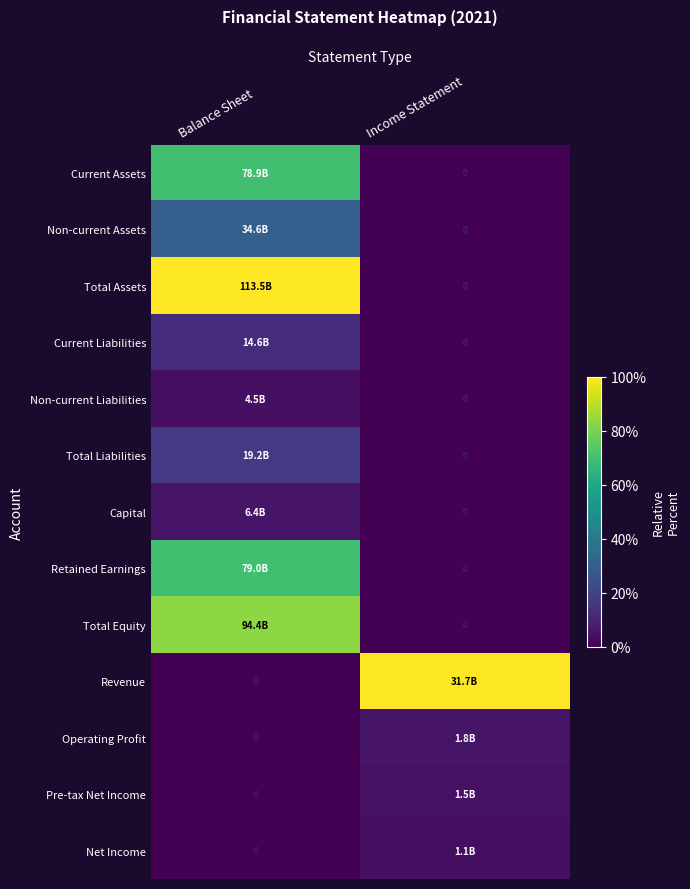

At which category does the chart reach its minimum across all series?

Income Statement